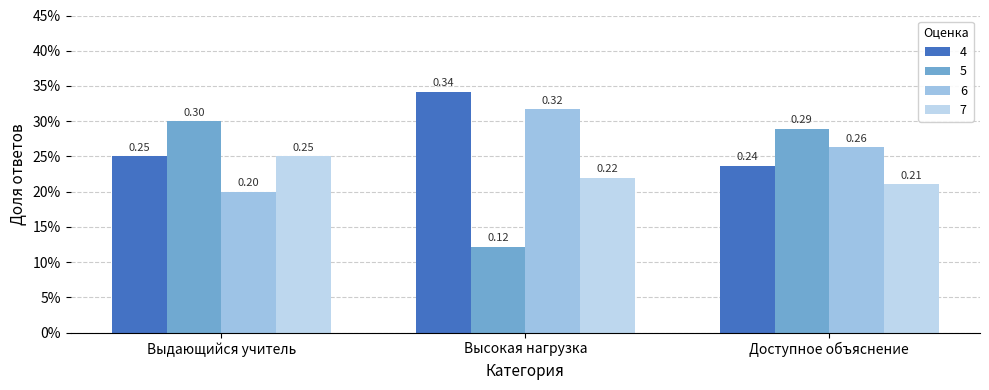

What is the average value of the 6 series?

0.3